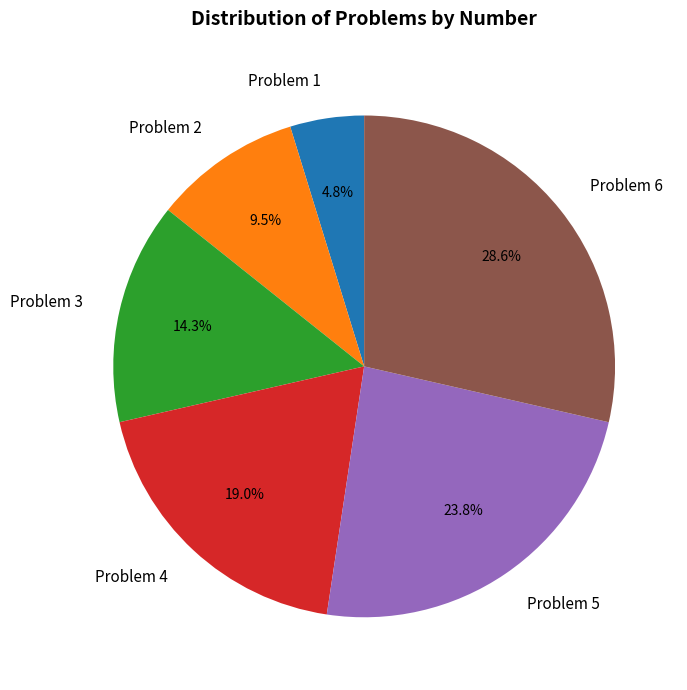

Is the sum of Problem 1 and Problem 3 greater than half?

No